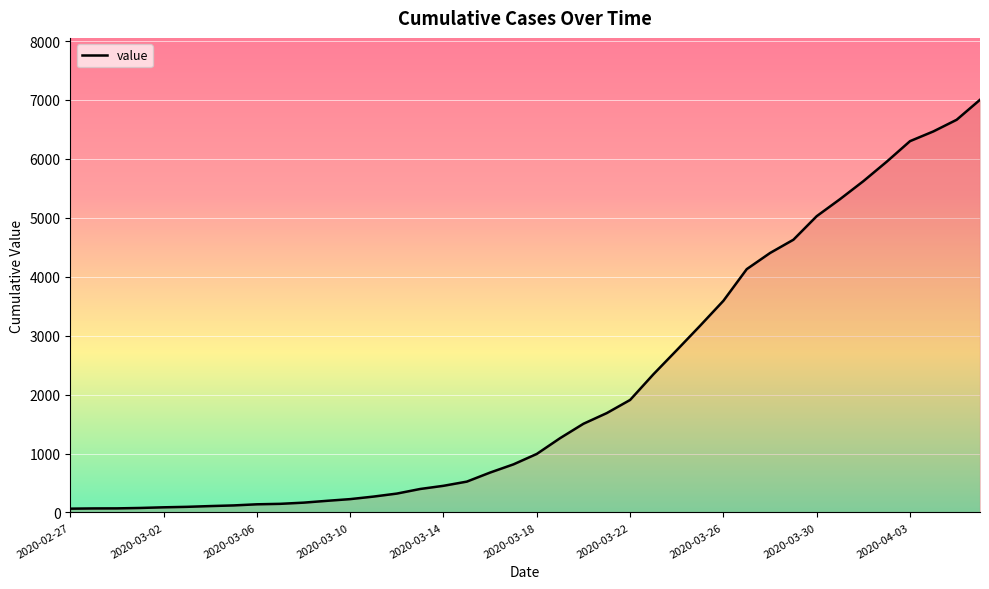

What is the difference between the maximum and minimum values?

6939